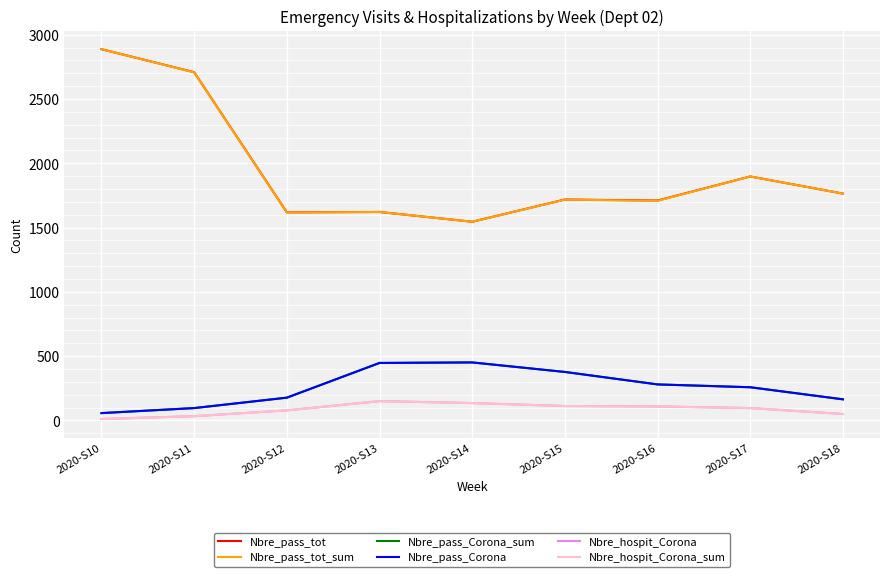

Is this an area chart (filled region under the line)?

No